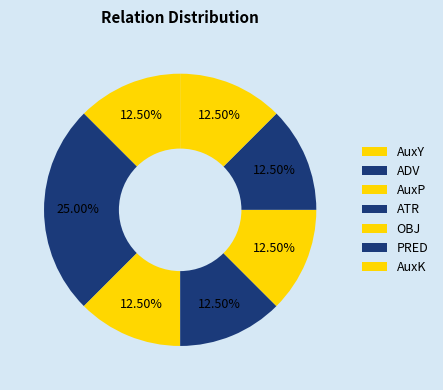

The AuxP slice represents 1% of the pie. True or false?

False